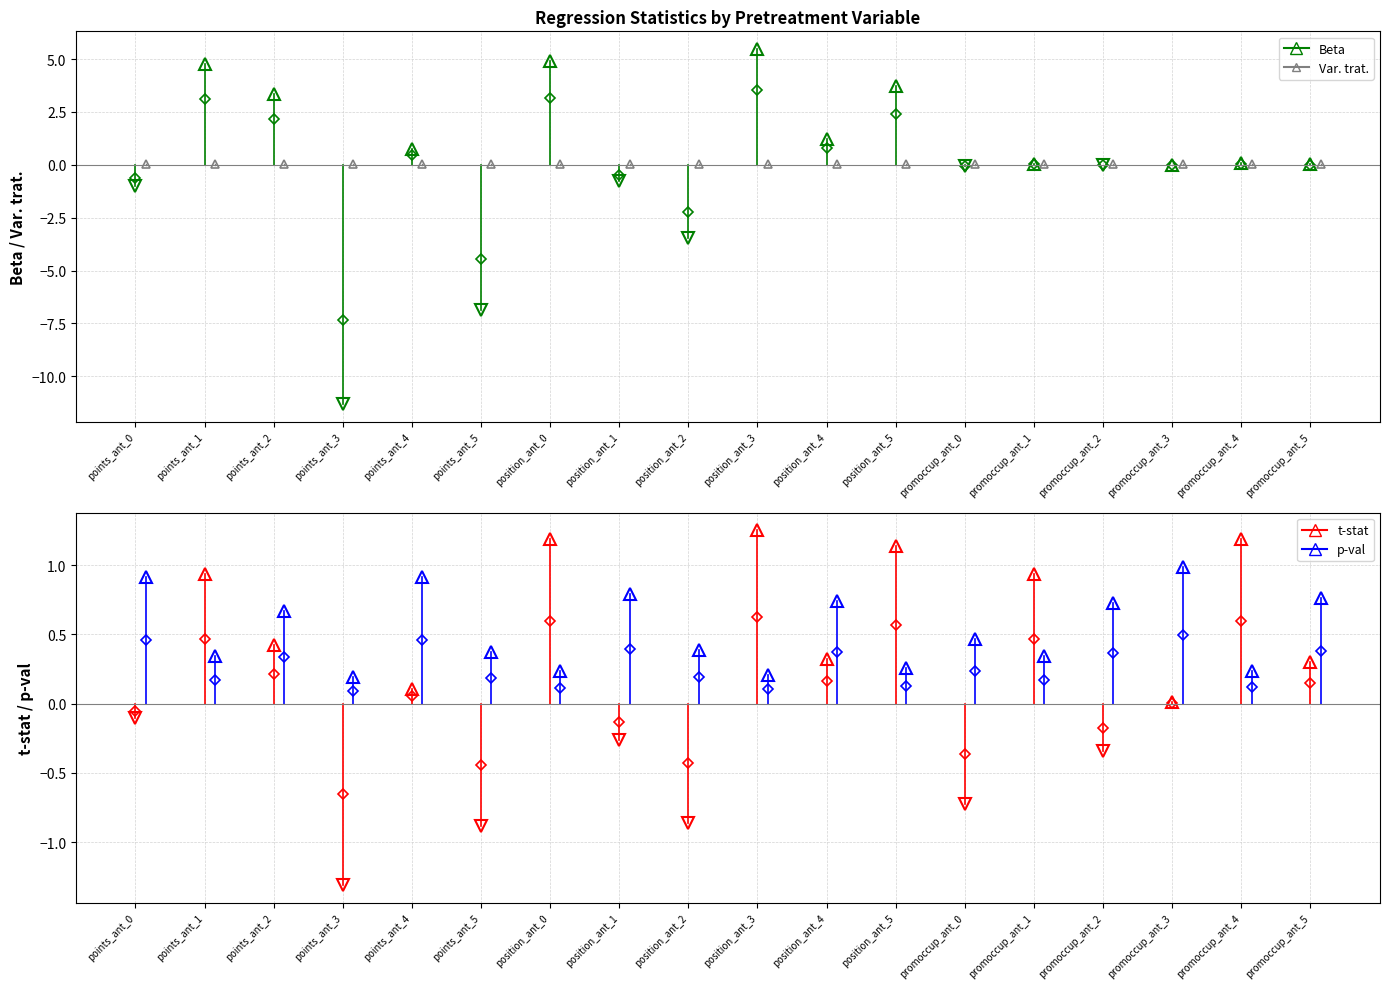

What is the maximum value shown in the chart?

5.5